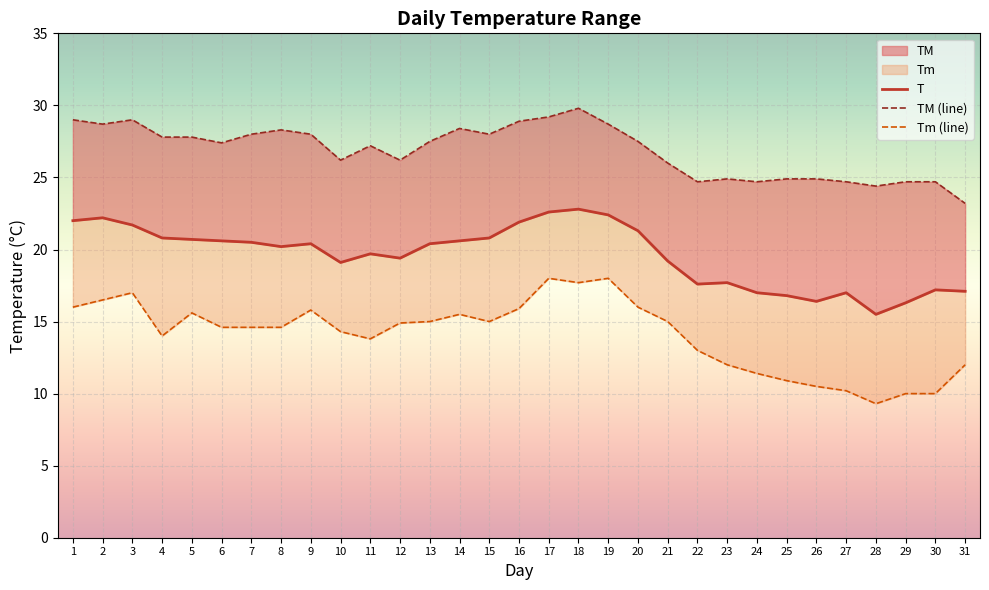

What is the highest value of the Tm (line) series?

18.0